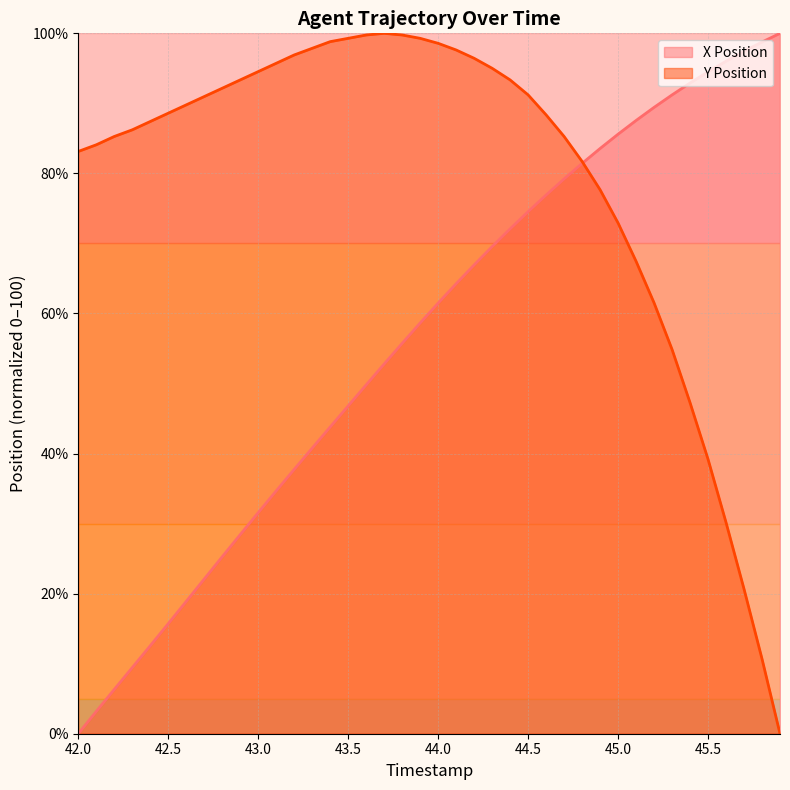

Rank the series by their average value, from lowest to highest.

X Position, Y Position